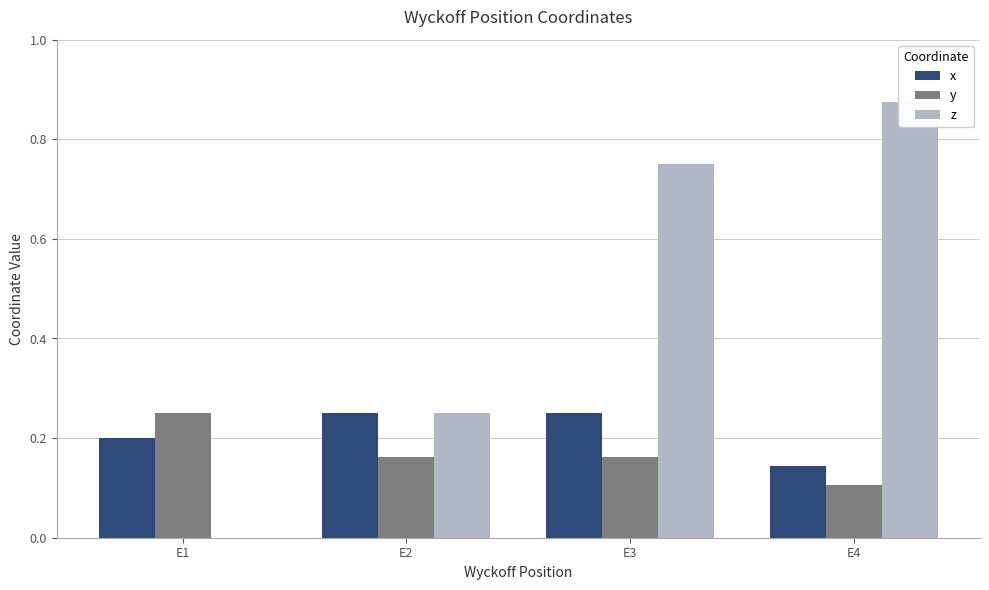

Count the z values in the range 0 to 1.

4